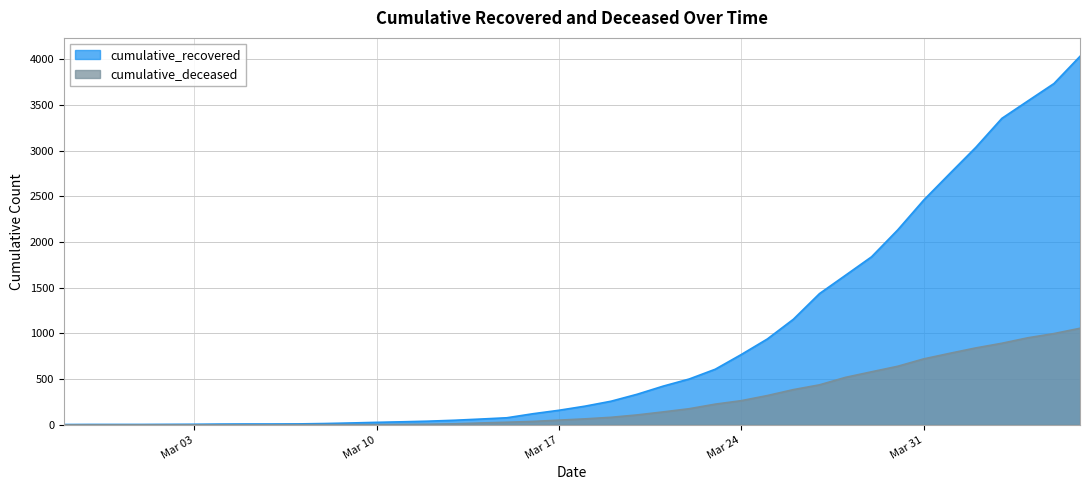

Which series has the largest range (max minus min)?

cumulative_recovered